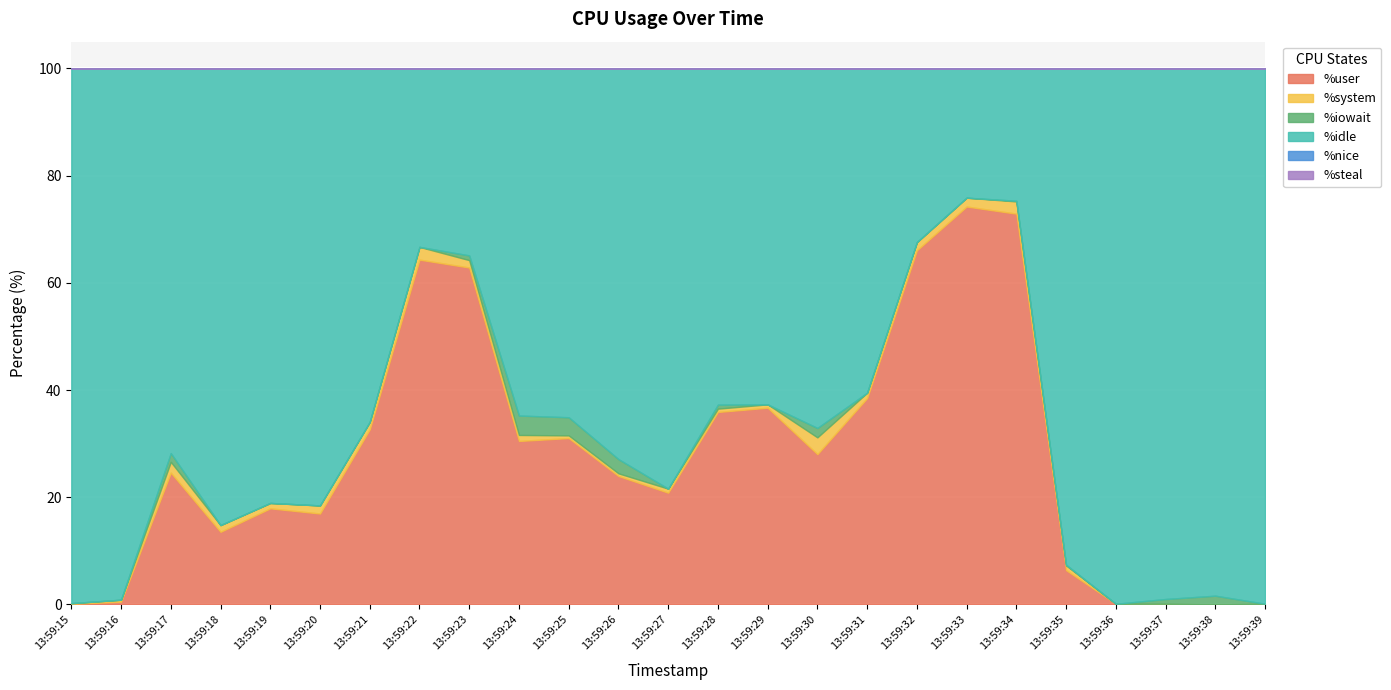

The %iowait series shows -2.2 at 13:59:16. True or false?

False